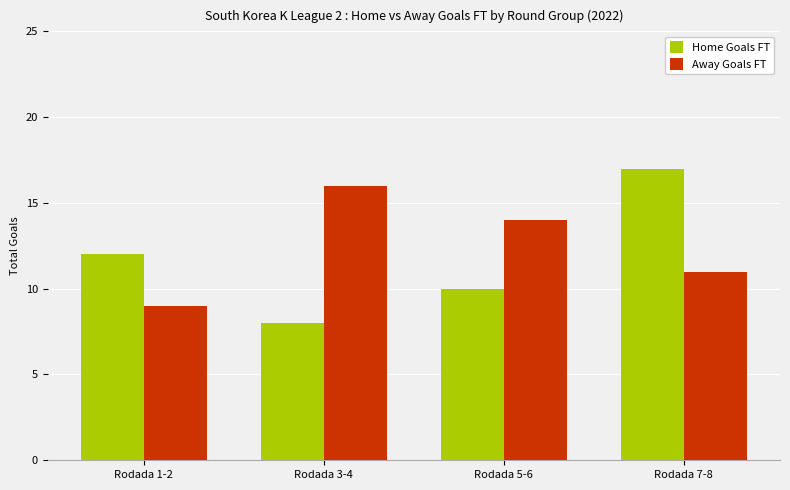

How many bars are there in total?

8